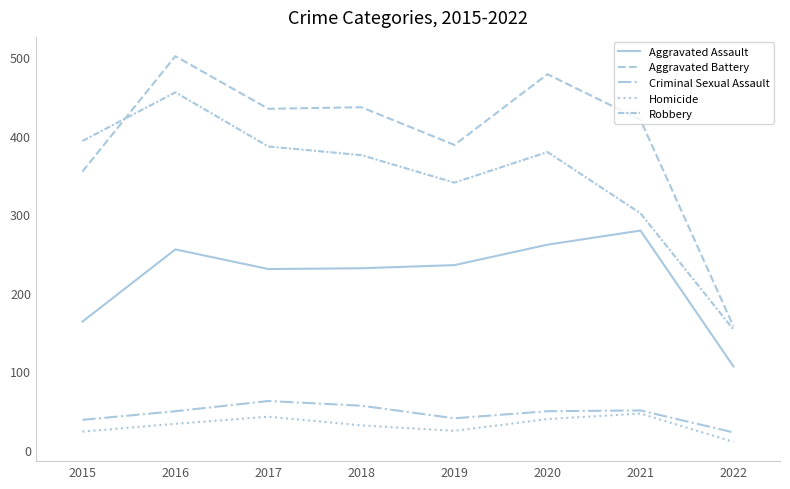

Which has a higher value, 2020 or 2016?

2020